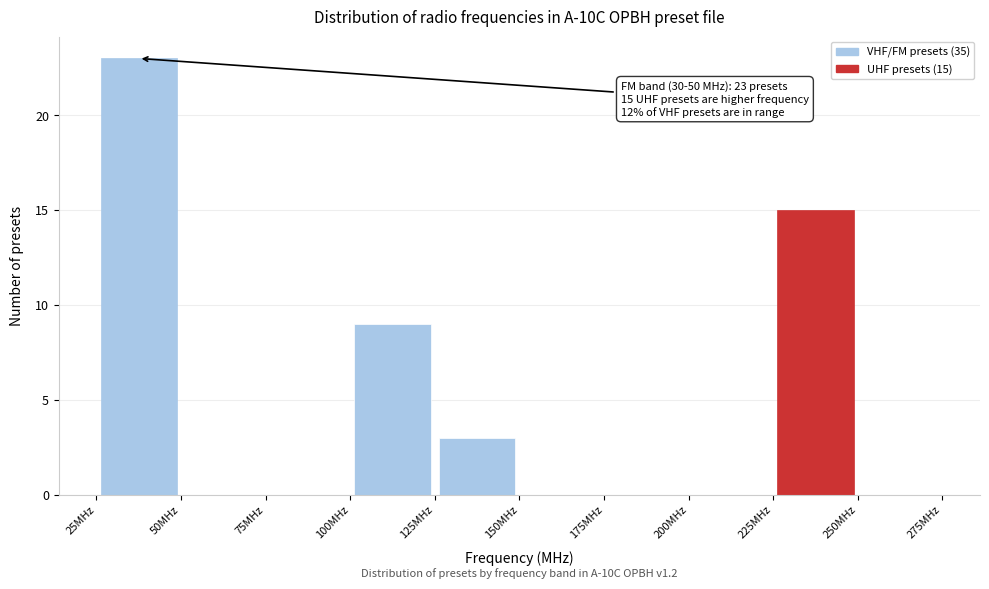

Over which range of the x-axis is the bar tallest?

25 to 50